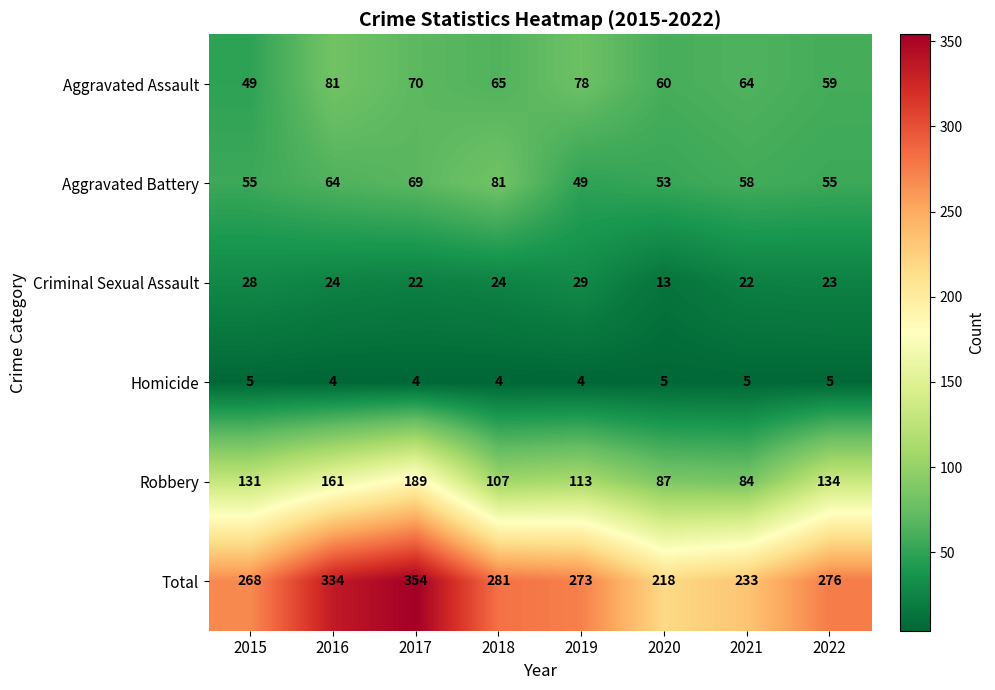

What is the difference between the second highest and minimum values in the Total series?

116